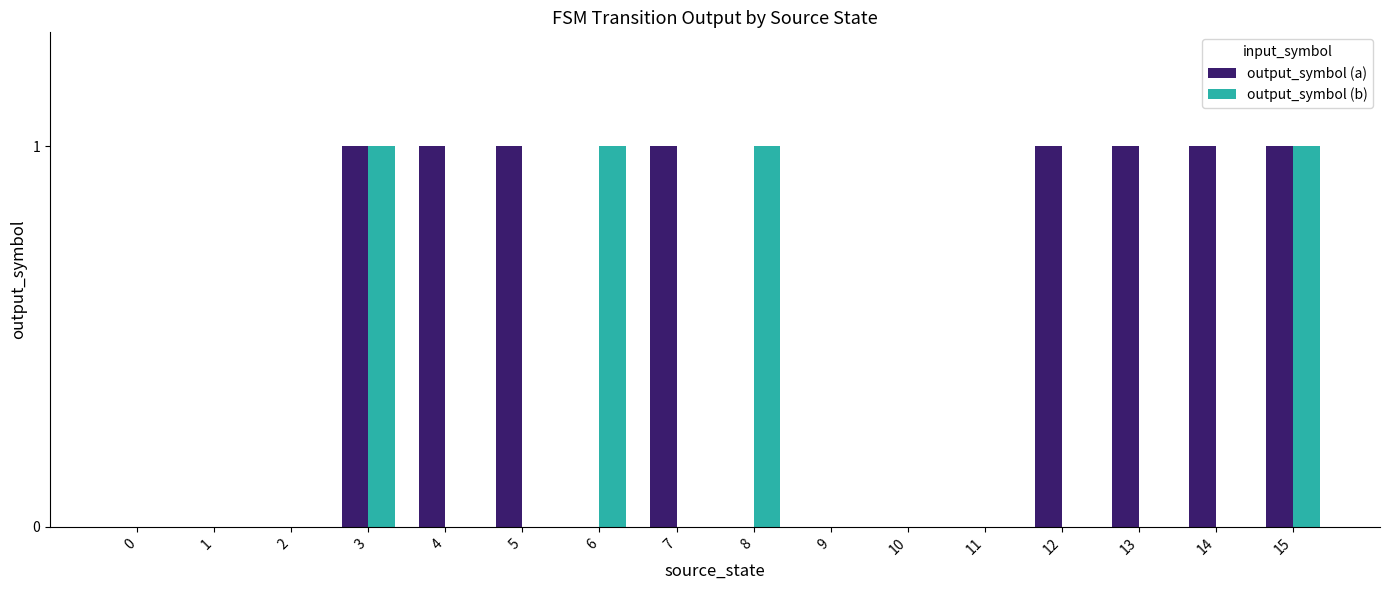

What is the sum of all output_symbol (a) values?

8